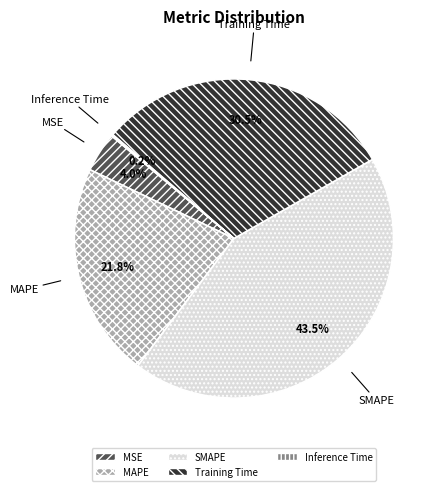

Combined, do Training Time and MSE account for over 50%?

No